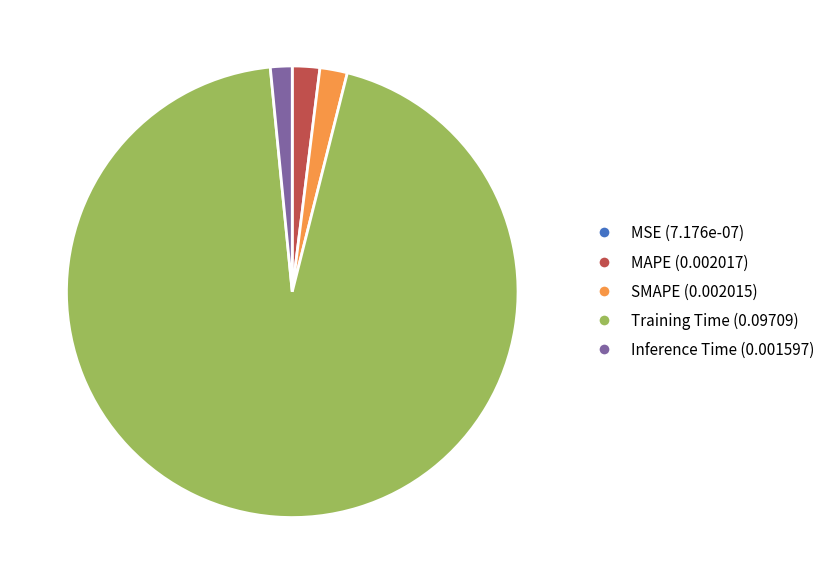

Does any single category account for the majority?

Yes